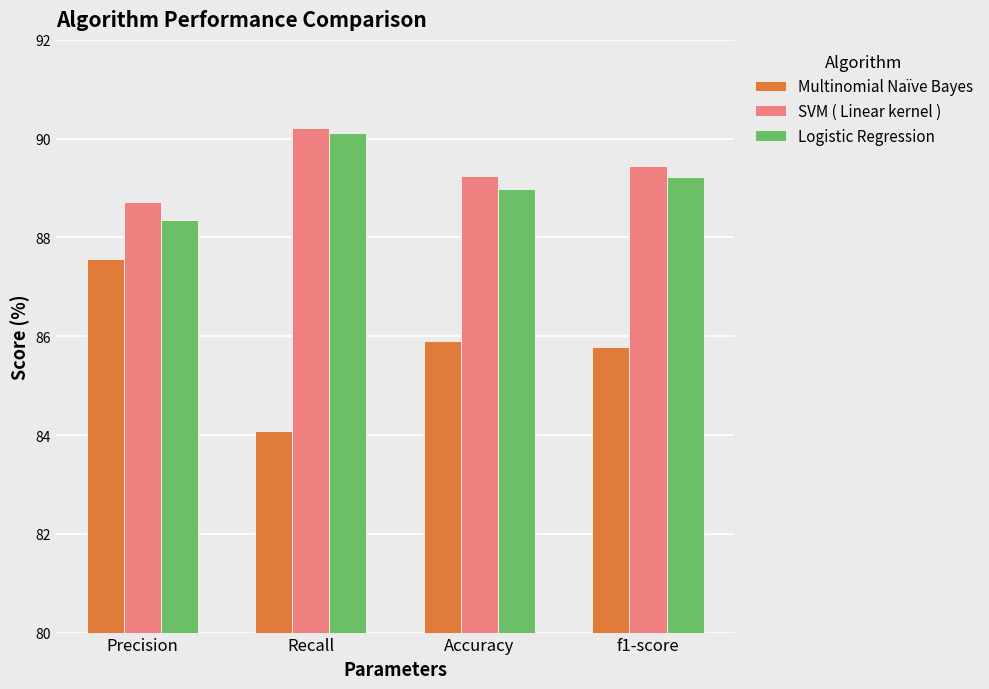

How many bars are there in each group?

3